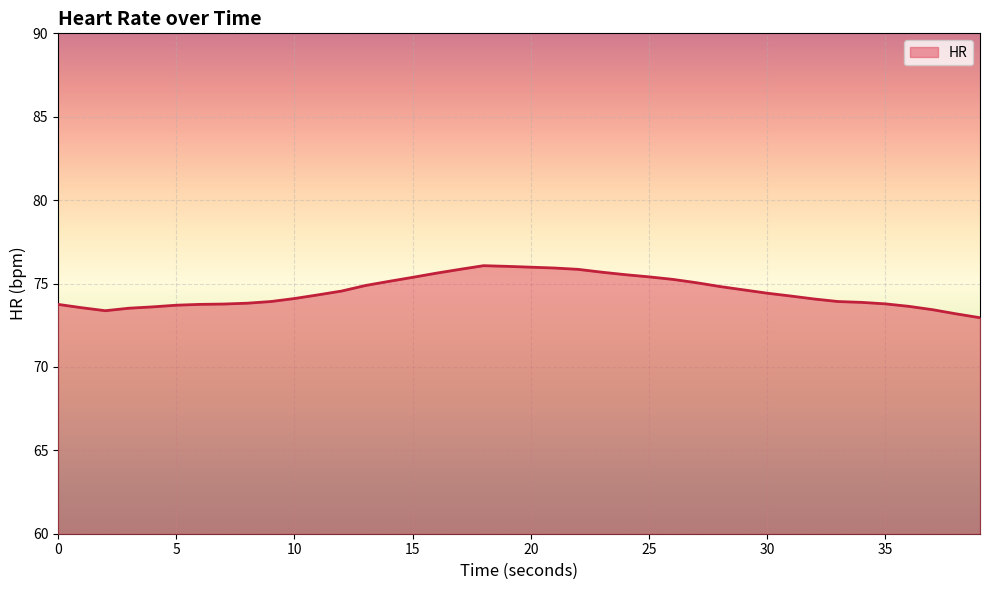

What is the difference between the maximum and minimum values?

3.1